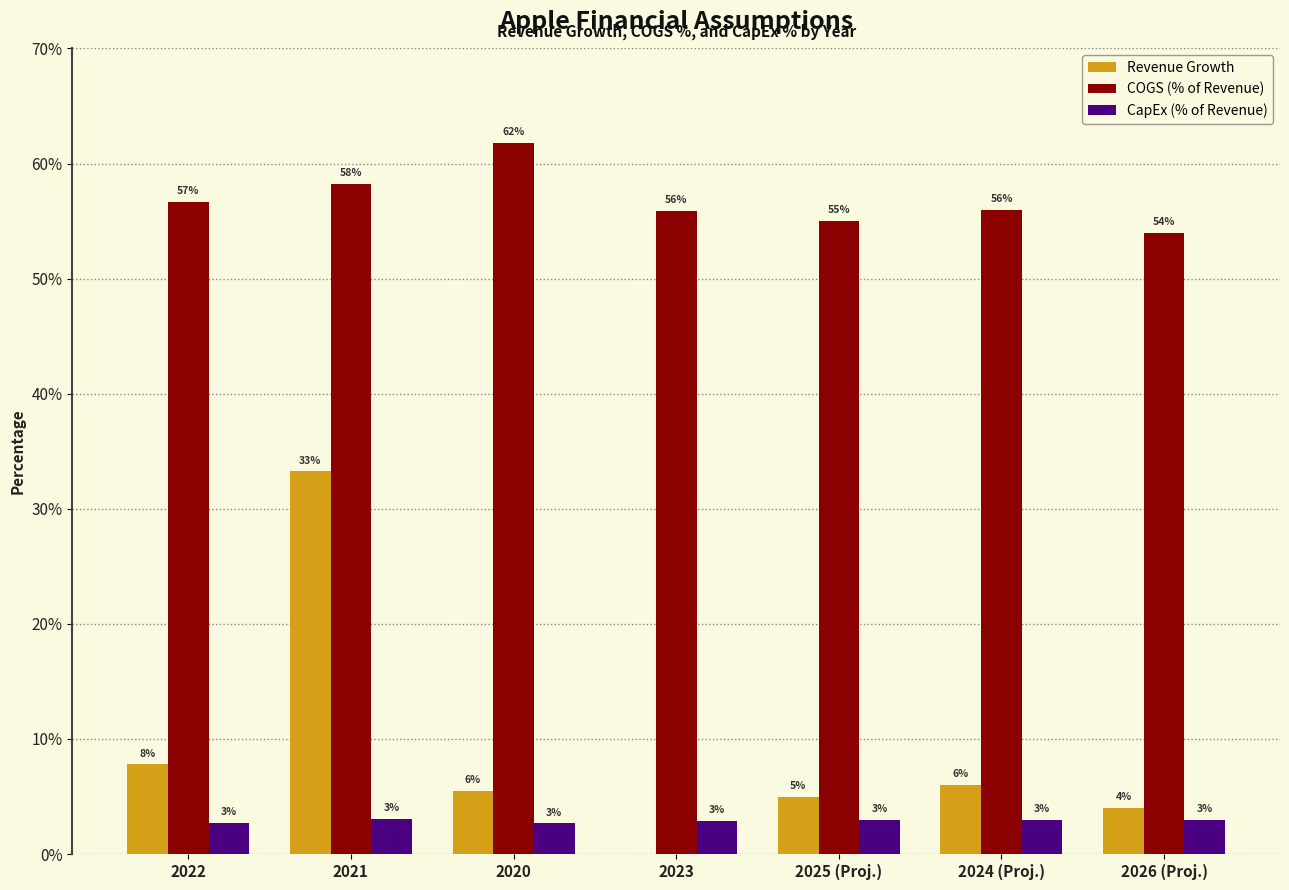

At how many categories does at least one series exceed 0?

7